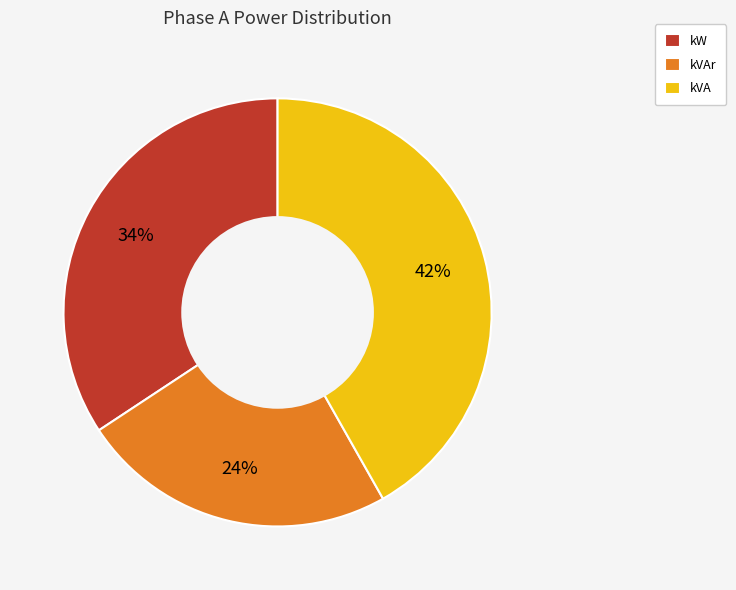

True or false: kVAr accounts for 24% of the total.

True